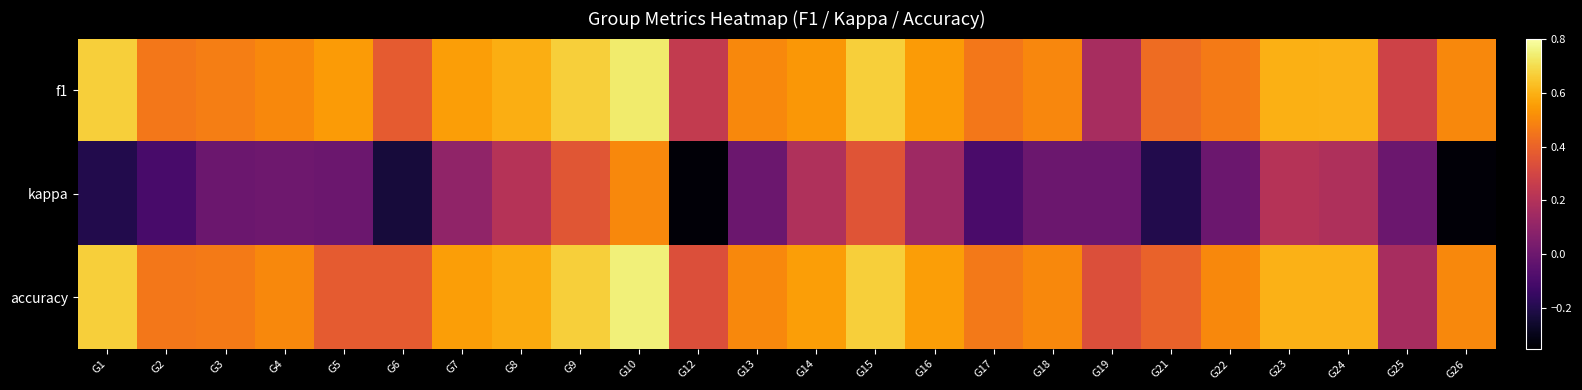

At which category is the sum across all series the highest?

G10